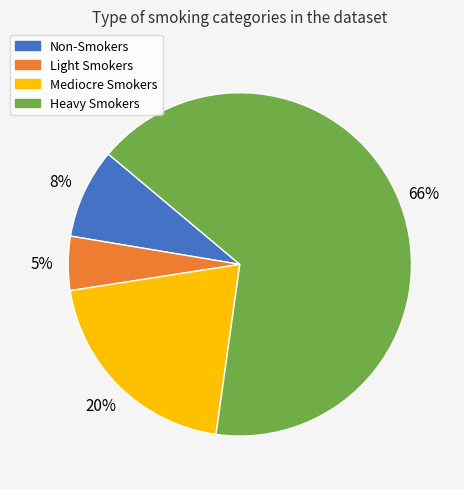

Is the sum of Light Smokers and Mediocre Smokers greater than half?

No